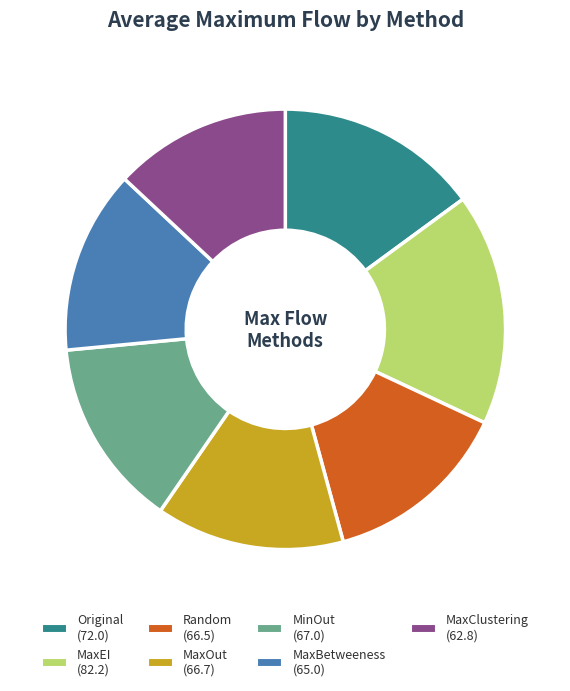

Which category has the biggest portion of the pie?

MaxEI